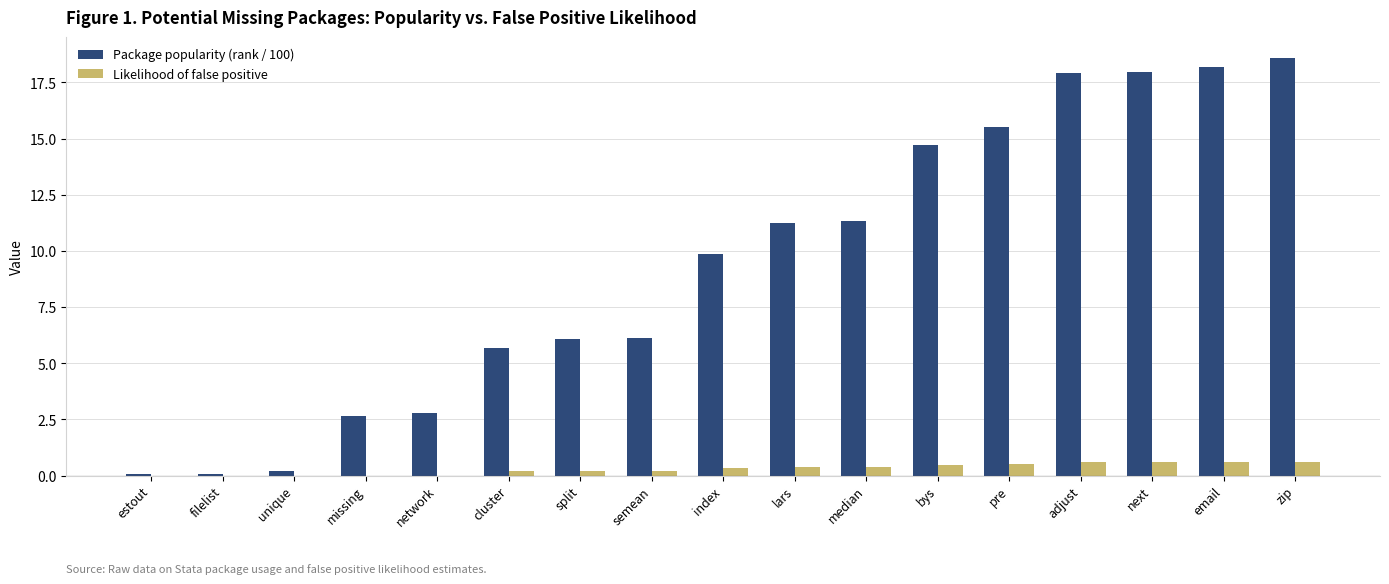

Which label corresponds to the largest value in the chart?

zip